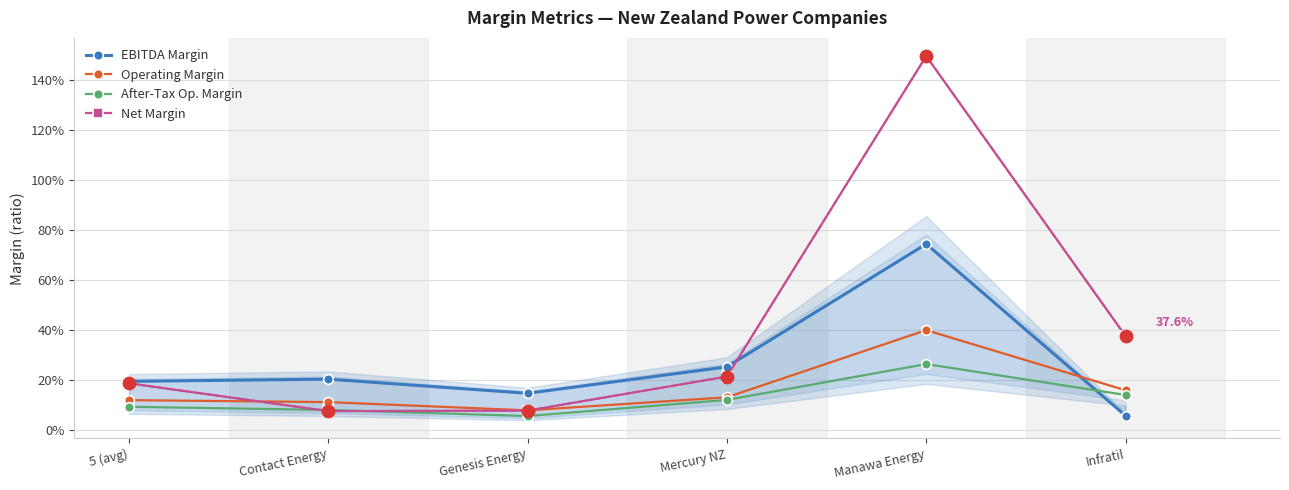

At how many categories does at least one series exceed 0?

6